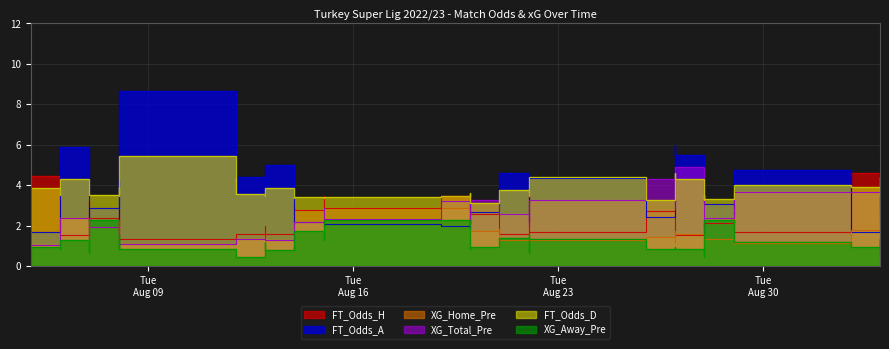

What is the greatest value displayed?

8.7